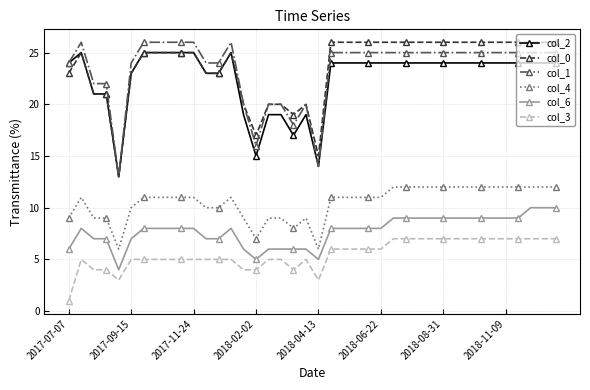

True or false: col_4 has more than 0 points higher than both neighbors.

True